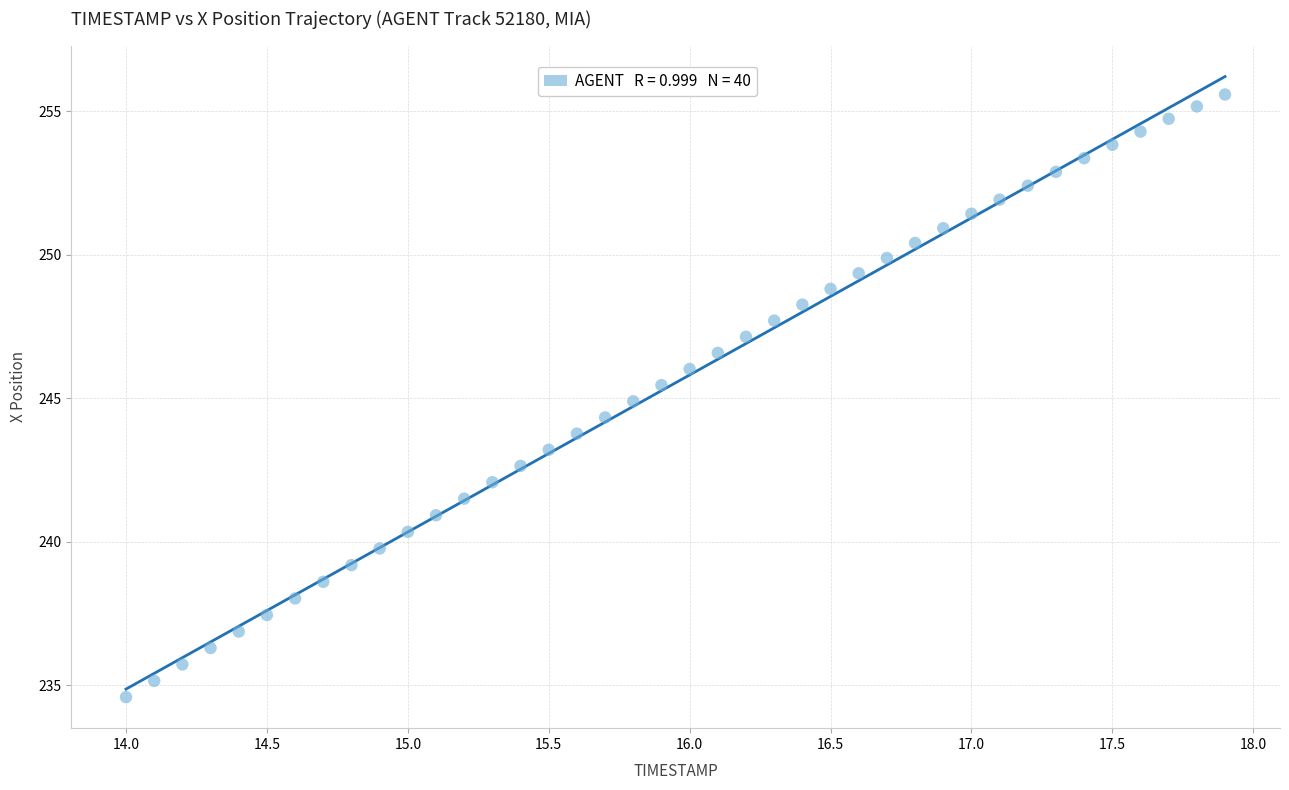

What is the range of Y values (max minus min)?

21.0